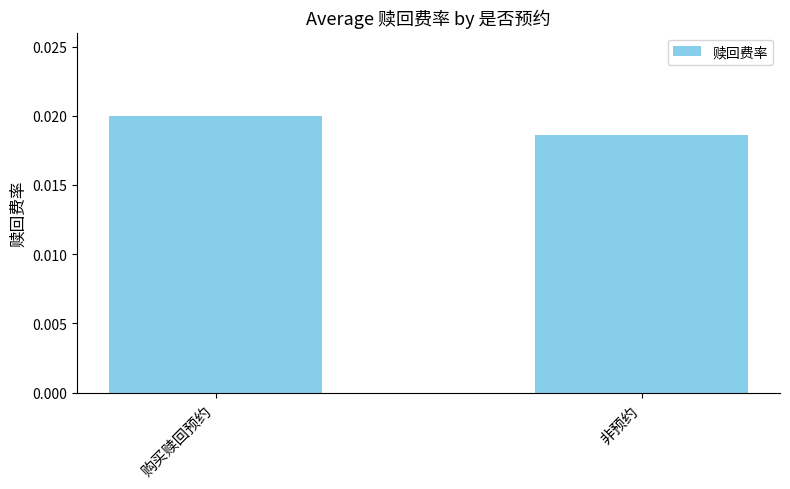

What is the label of the 1st bar from the right?

非预约